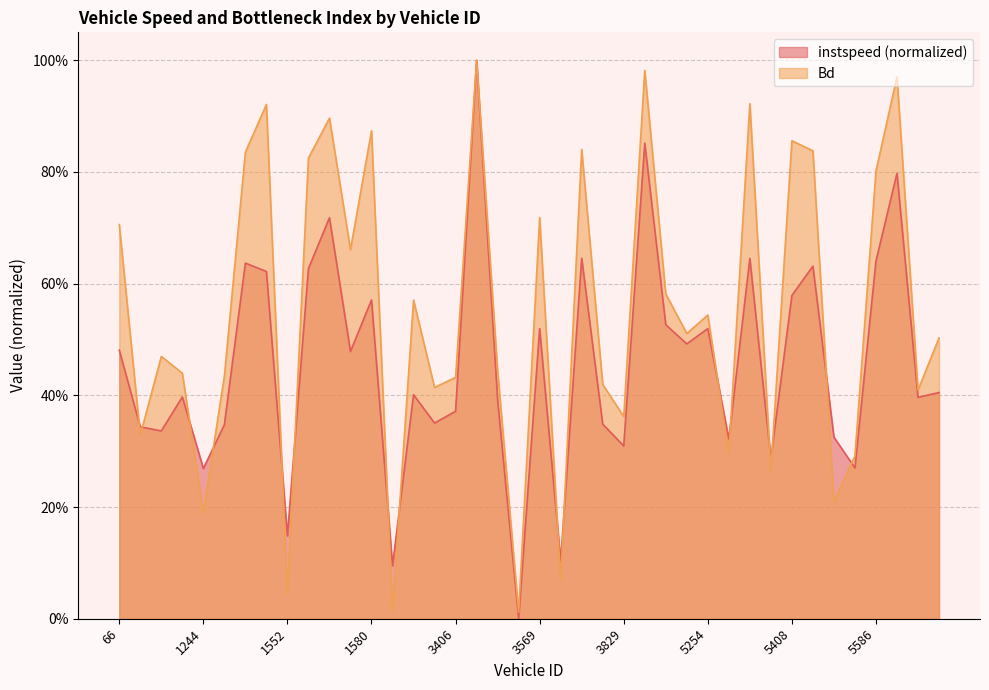

Is it true that Bd equals 0.8 at 5412?

True